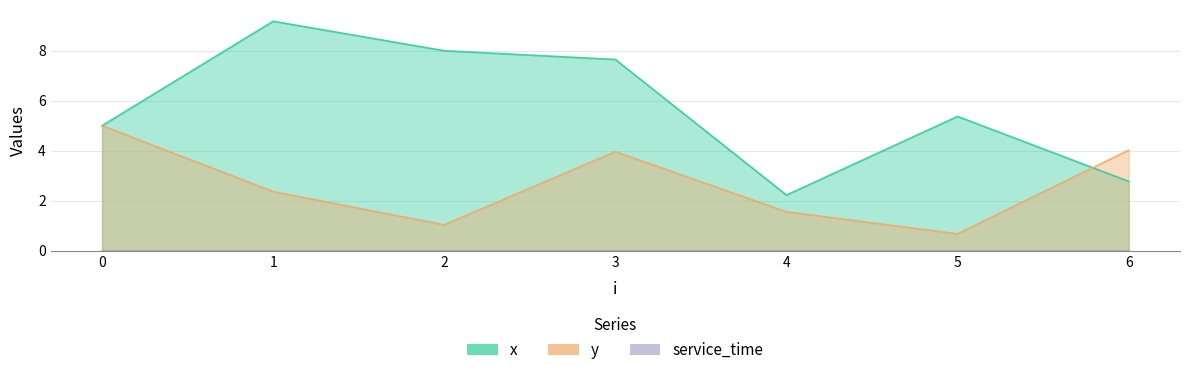

Does the chart display data point markers on the line(s)?

No